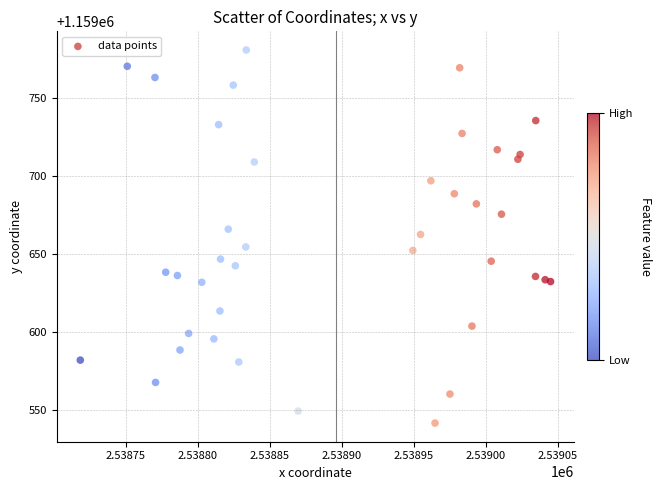

What is the range of X values (max minus min)?

326.6